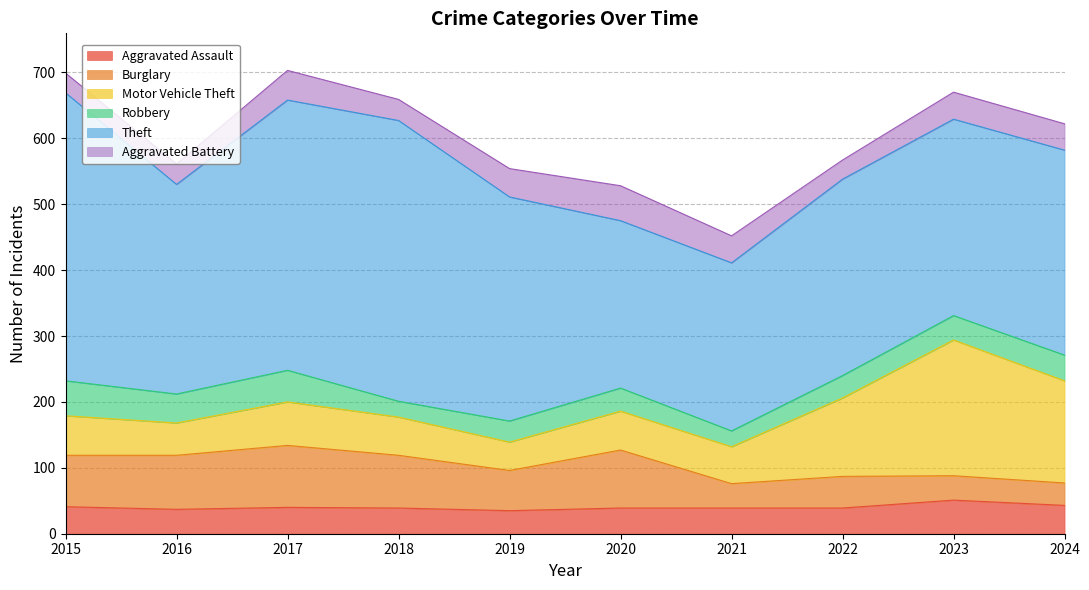

Which series has the widest spread of values?

Theft